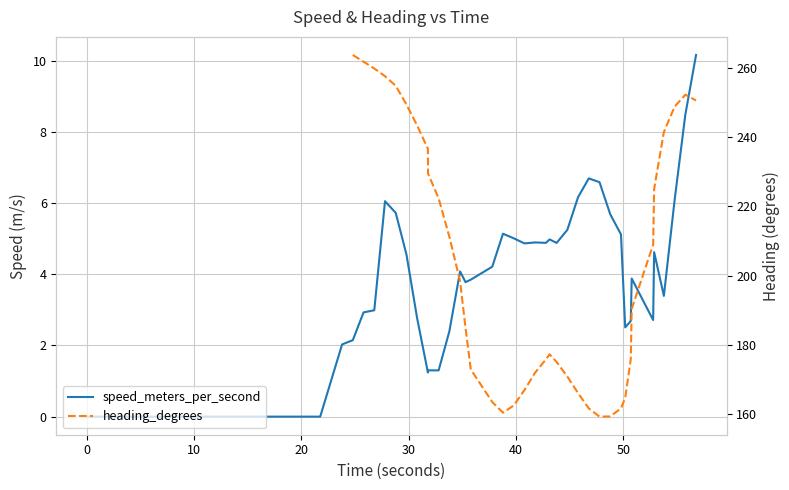

At how many categories does at least one series exceed 71?

37